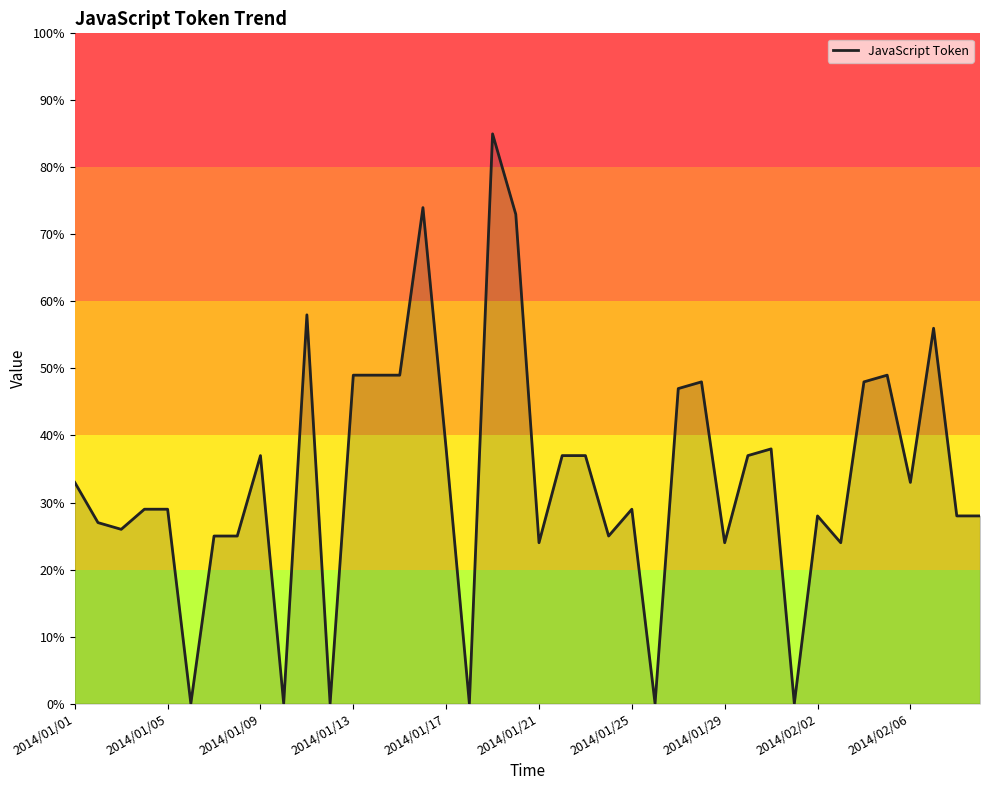

What is the maximum value shown in the chart?

85